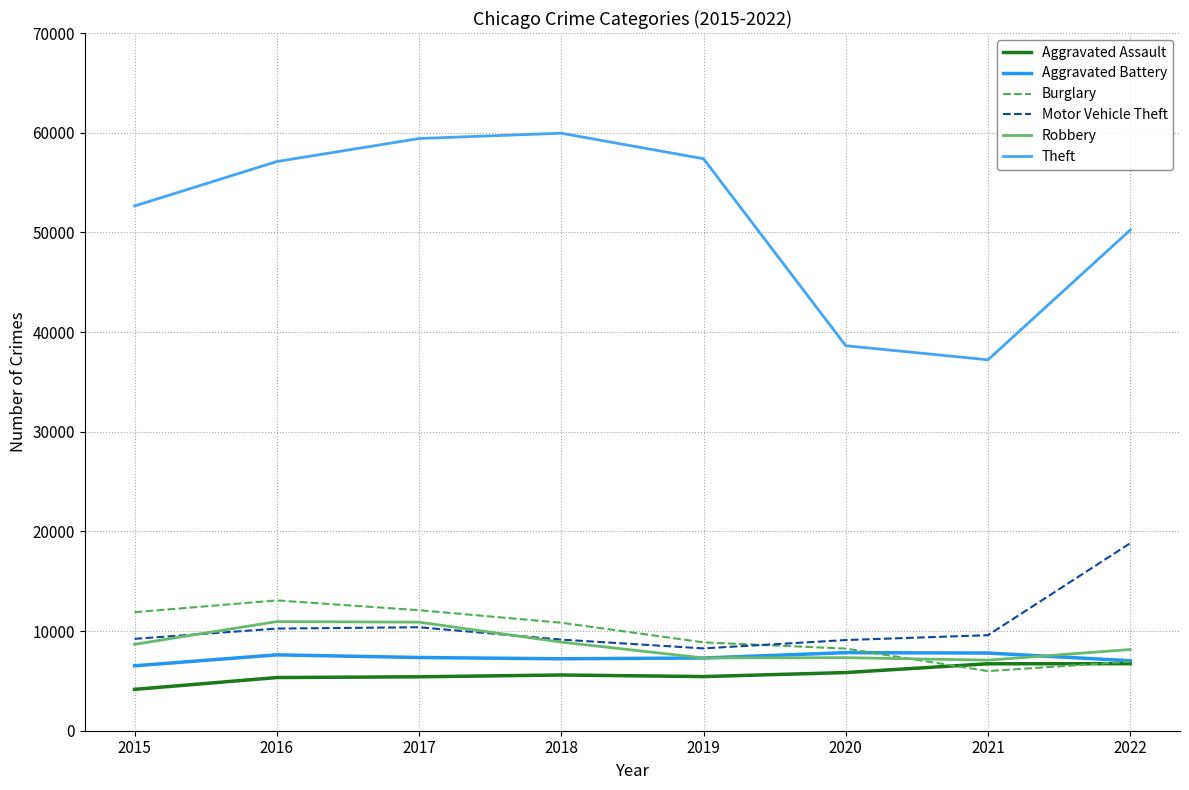

What is the value of the Theft point at the 3rd from the left?

59415